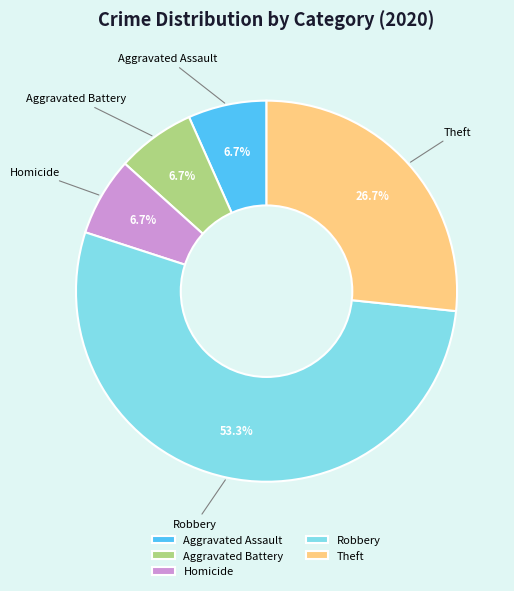

Between Homicide and Theft, which is larger?

Theft